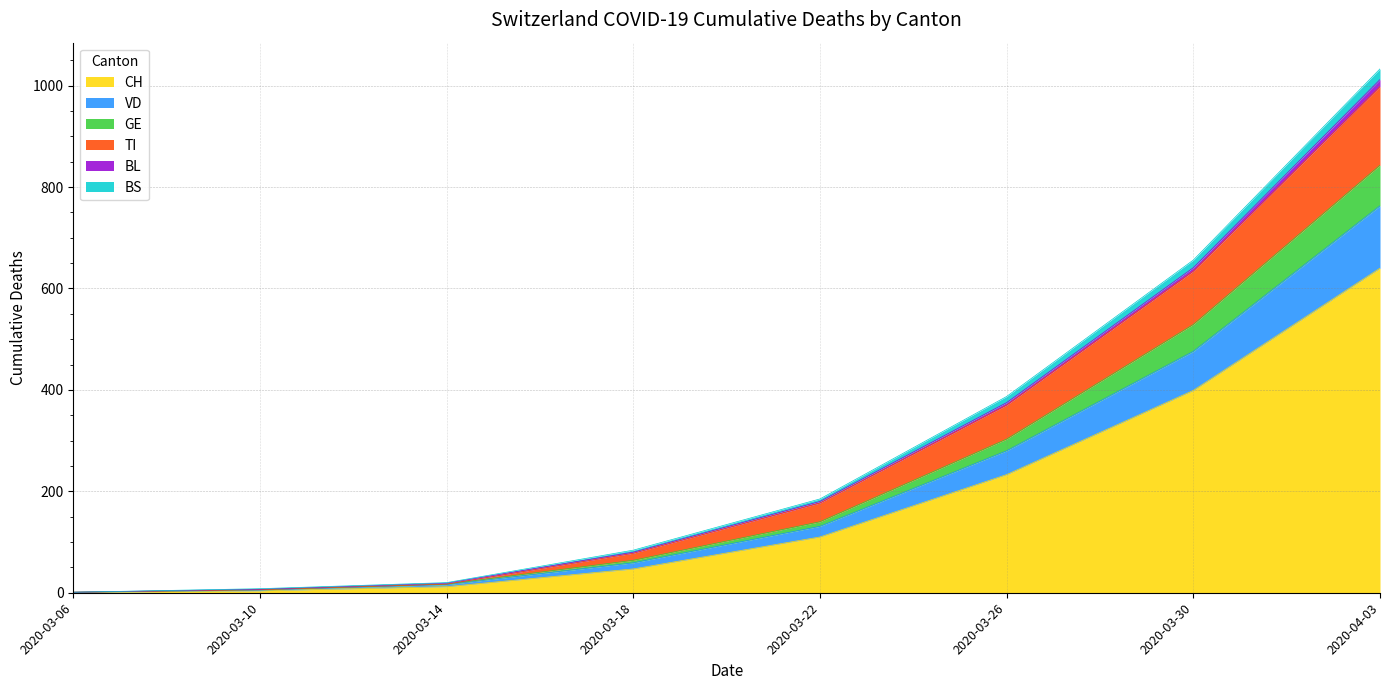

What is the label of the 8th point from the left?

2020-04-03